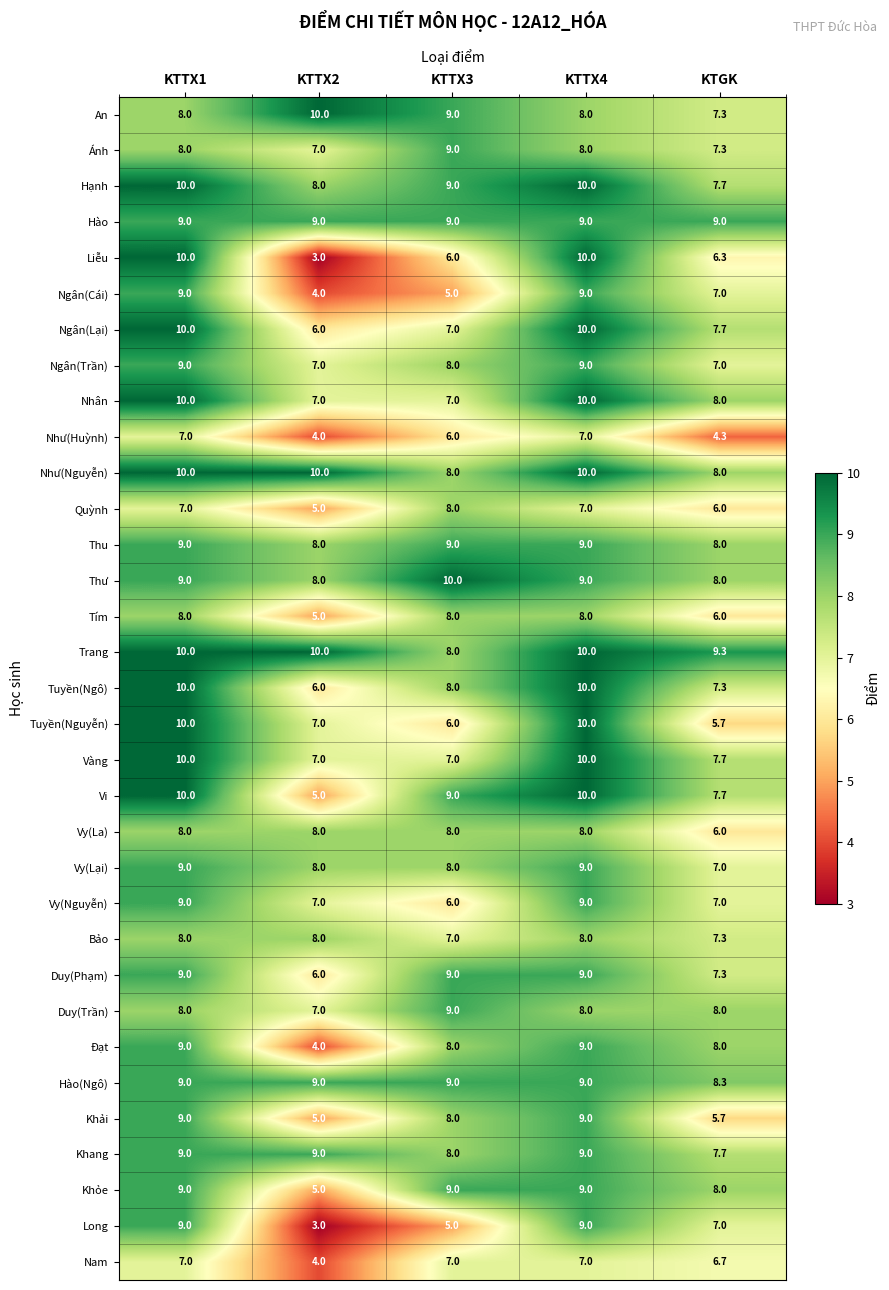

What is the greatest value displayed?

10.0